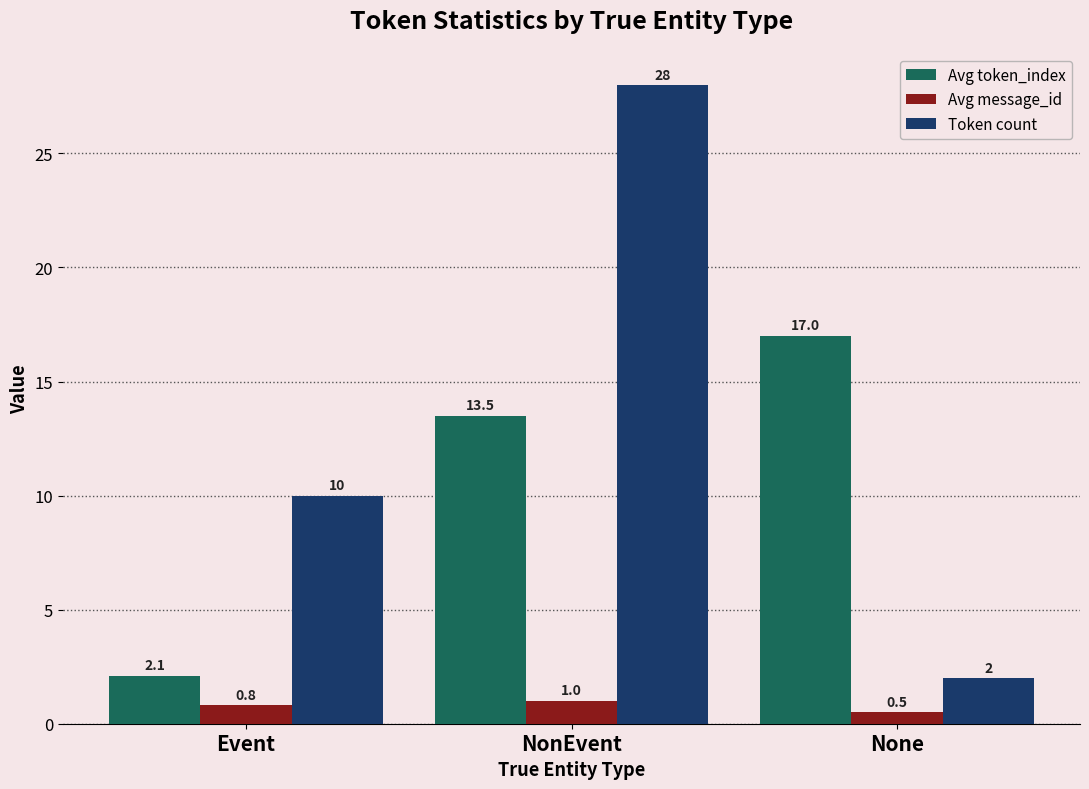

At which label is Avg token_index closest to 9?

NonEvent